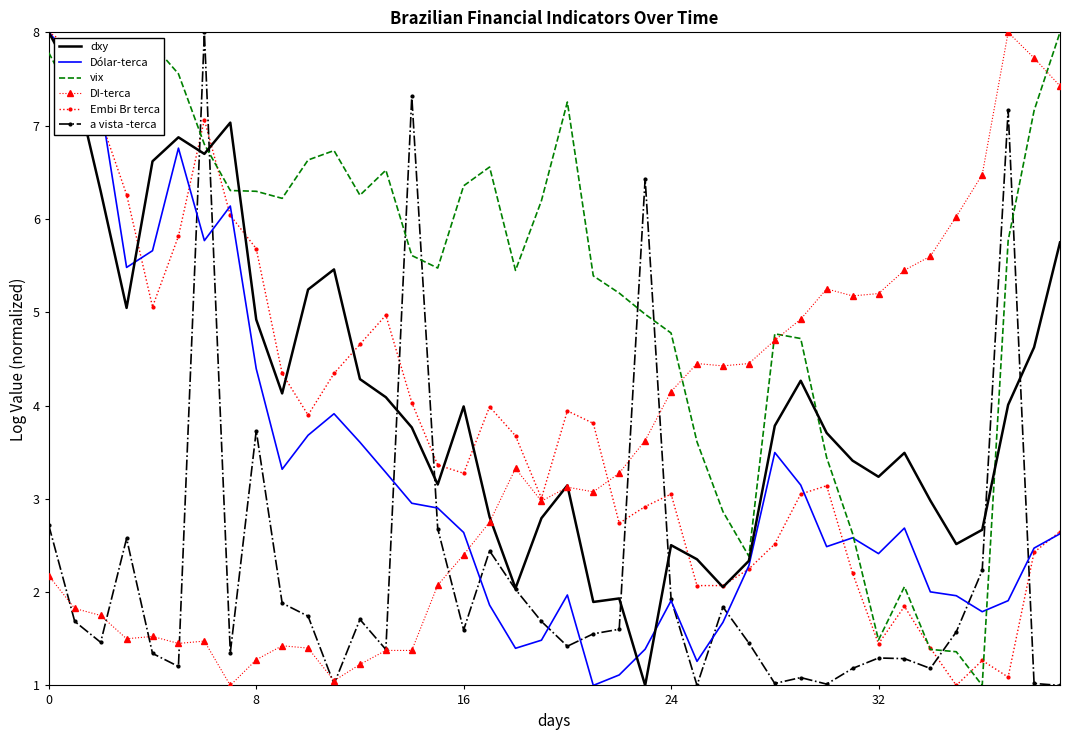

How many intersections are there between a vista -terca and vix?

8